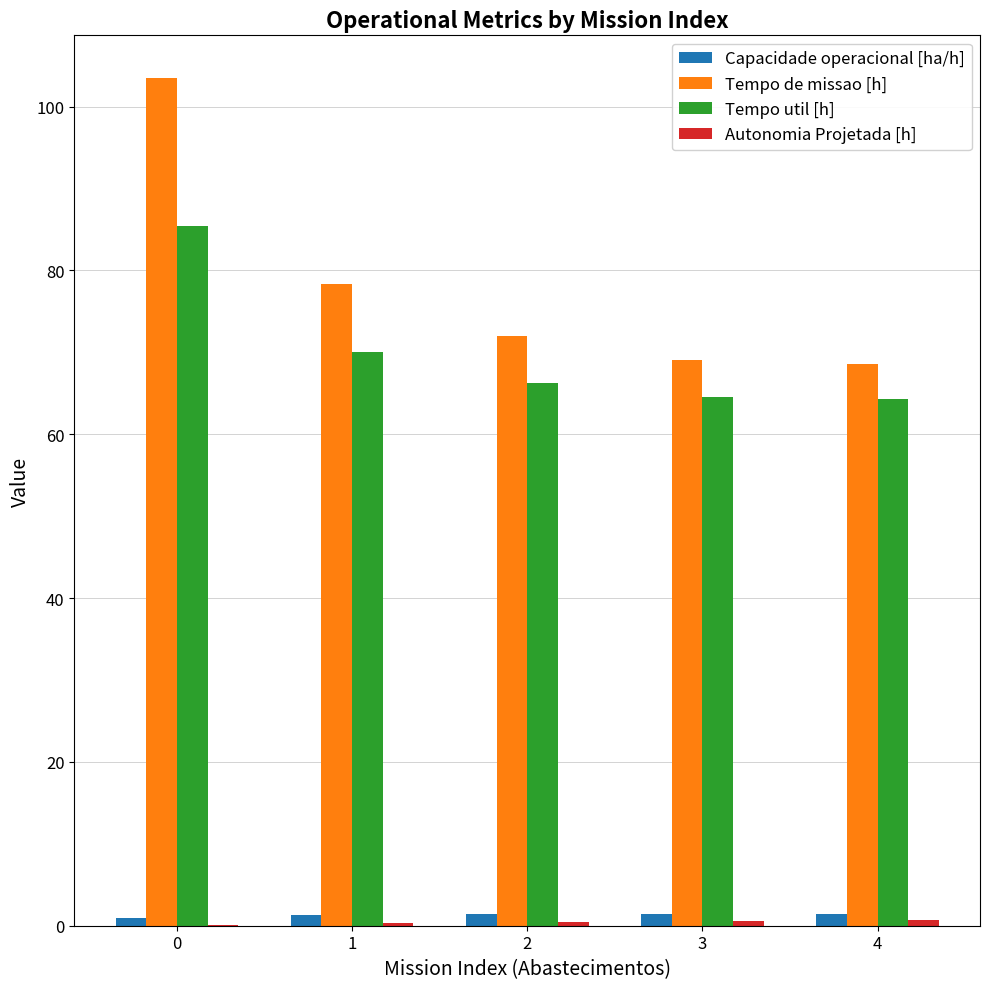

What is the greatest value displayed?

103.5